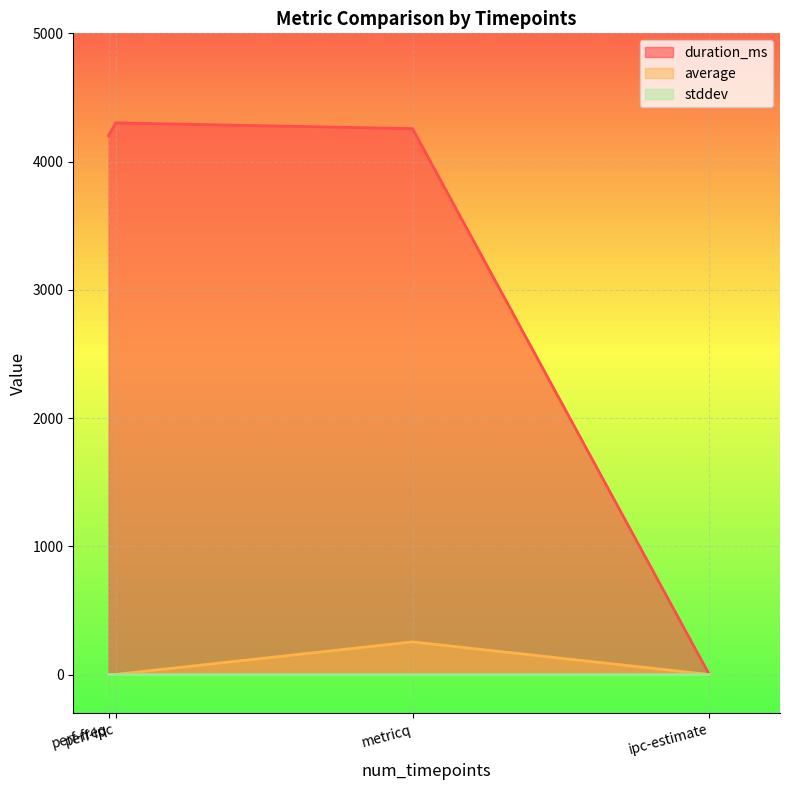

List the series in order of their peak value, highest first.

duration_ms, average, stddev